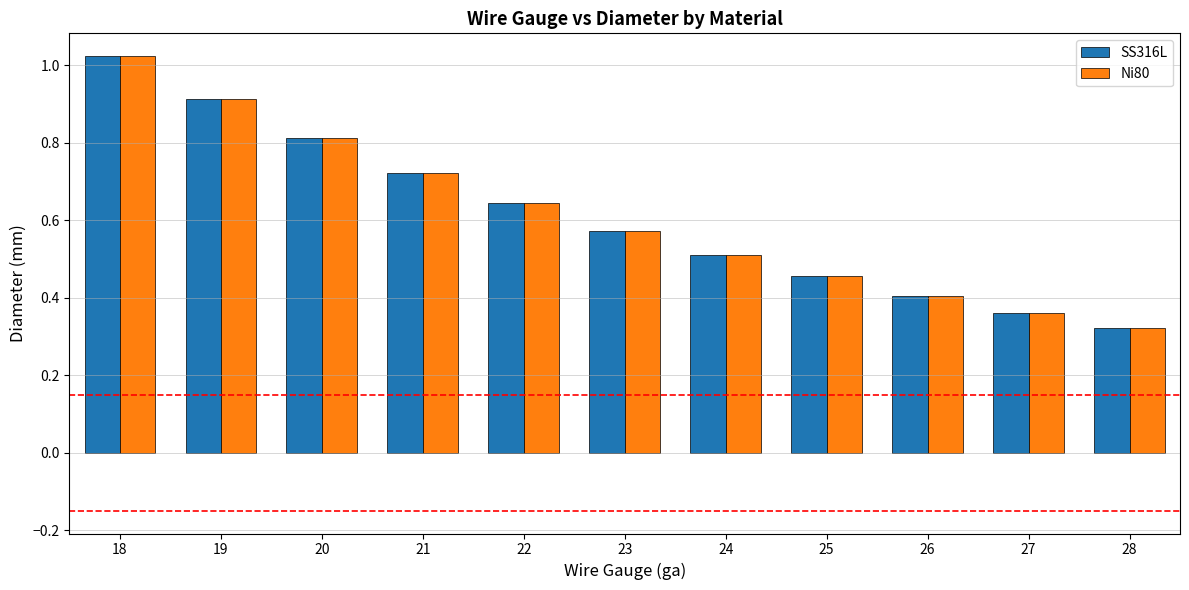

Rank the categories by Ni80 value from lowest to highest.

28, 27, 26, 25, 24, 23, 22, 21, 20, 19, 18